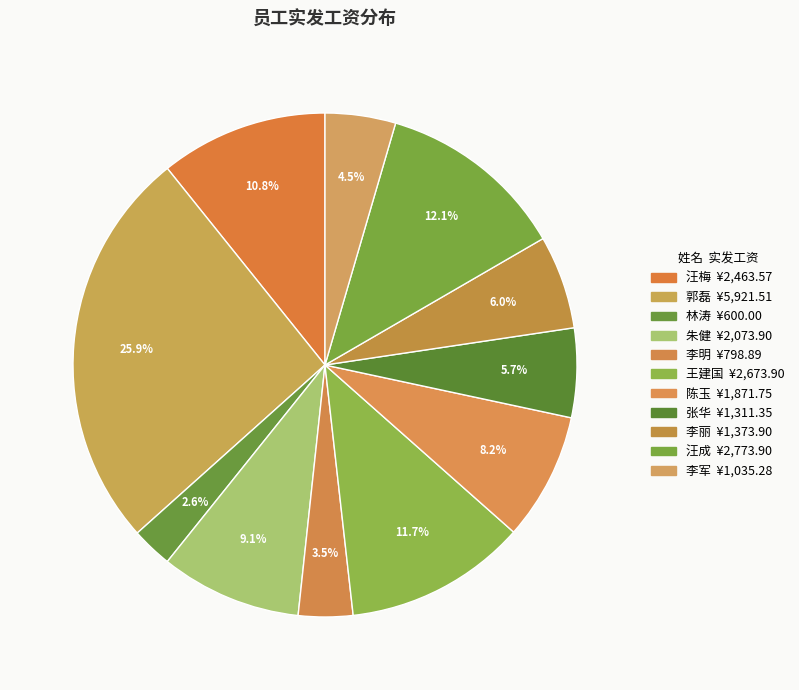

To the nearest percent, what is the difference between the 林涛 and 郭磊 slice percentages?

23%